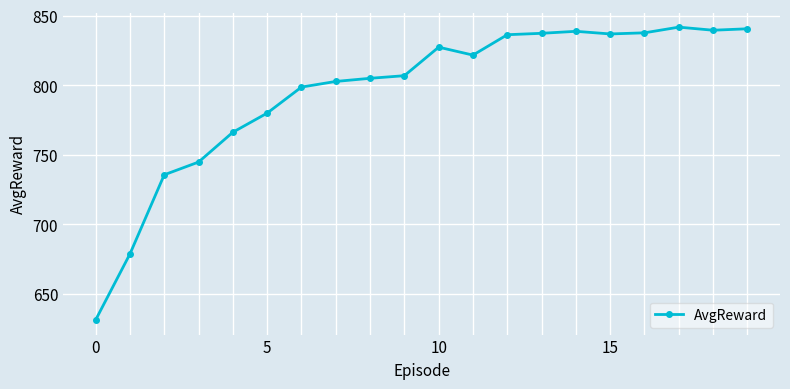

What is the value of the 16th point from the left?

836.8